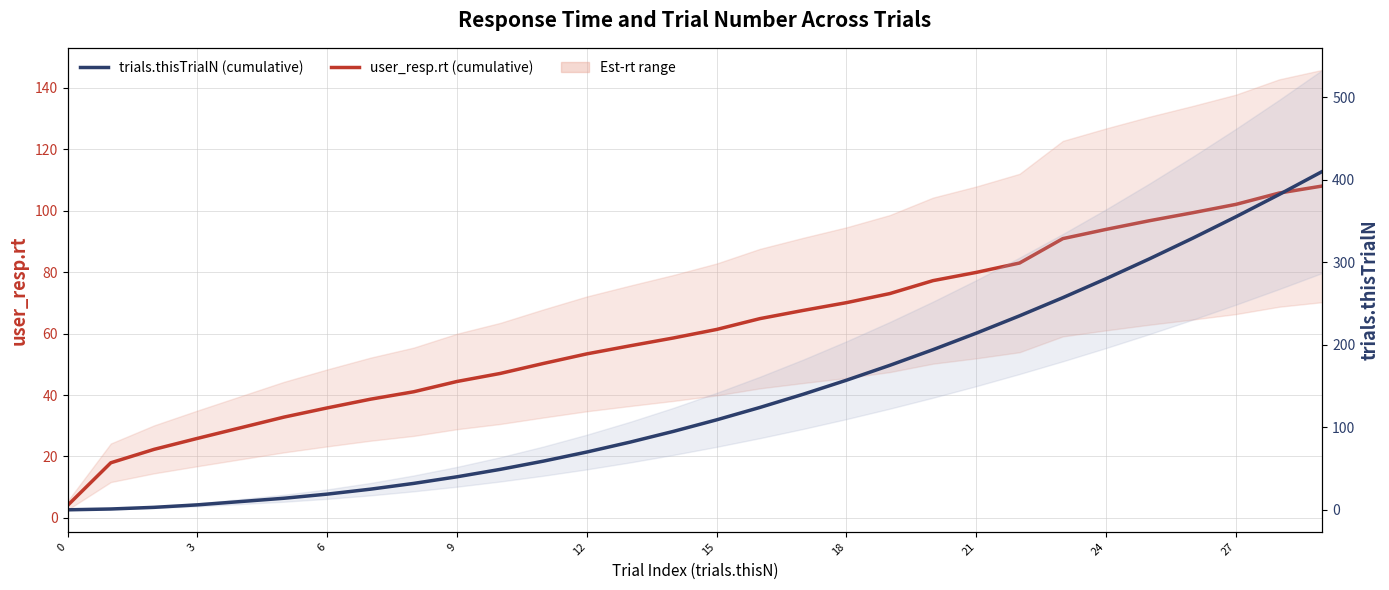

How many categories are shown in the chart?

30